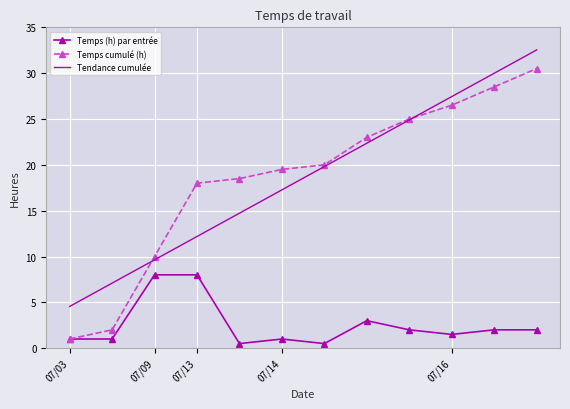

Rank the series by their maximum value, from highest to lowest.

Tendance cumulée, Temps cumulé (h), Temps (h) par entrée